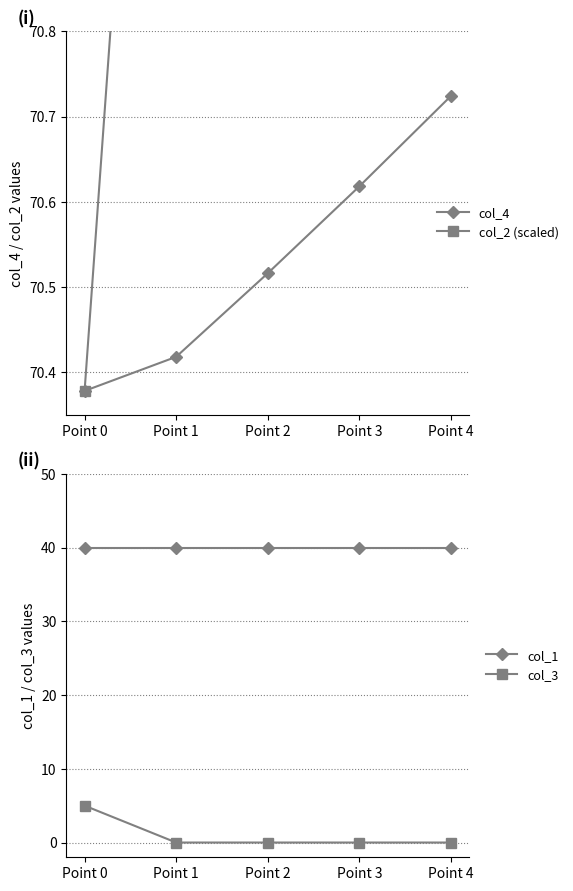

The value of col_1 at Point 0 is 40.0. True or false?

True